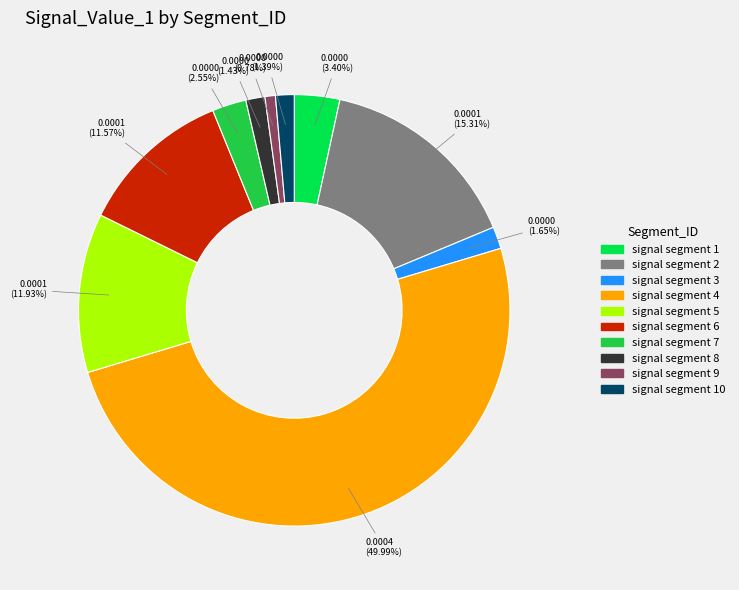

What percentage is NOT represented by signal segment 5?

88.1%